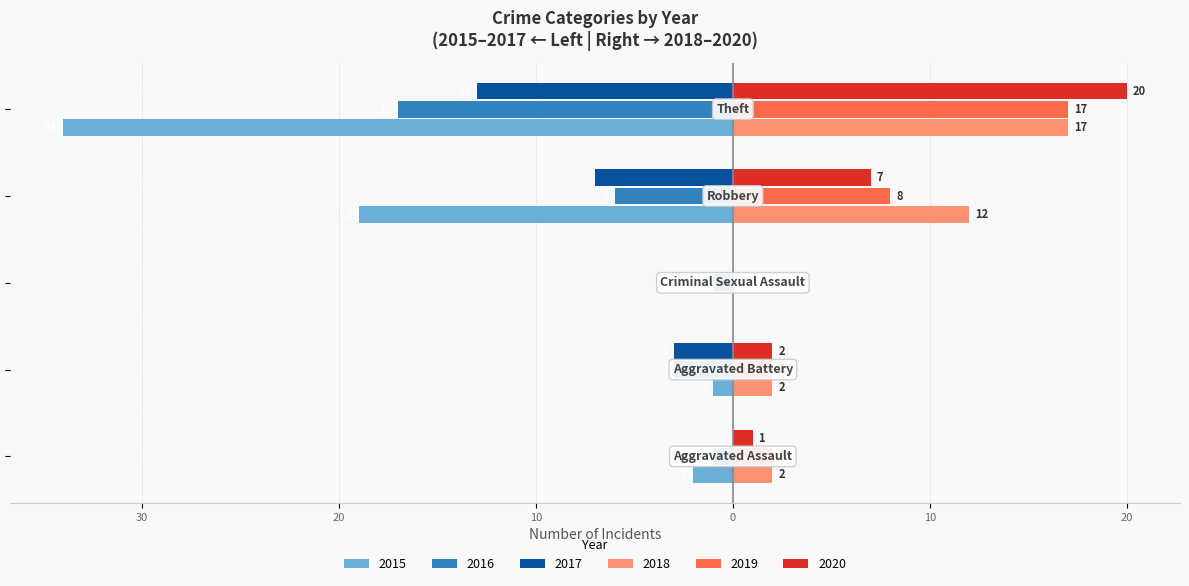

Reading left to right, what are all the values shown in this chart?

2015: -2	-1	0	-19	-34
2016: -1	-3	-1	-6	-17
2017: 0	-3	0	-7	-13
2018: 2	2	0	12	17
2019: 2	2	0	8	17
2020: 1	2	0	7	20